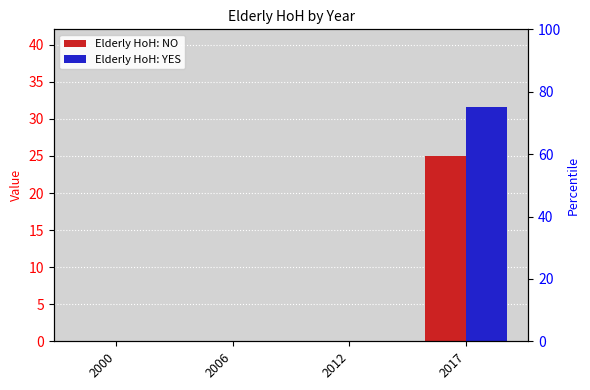

Reading left to right, transcribe all the data shown in this chart.

Elderly HoH: NO: 2000=0.0	2006=0.0	2012=0.0	2017=25.0
Elderly HoH: YES: 2000=0.0	2006=0.0	2012=0.0	2017=31.6